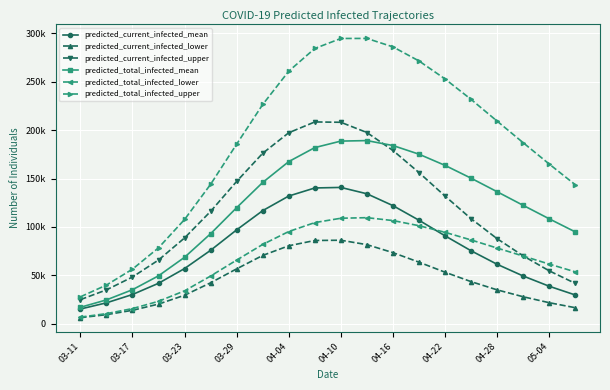

Is this an area chart (filled region under the line)?

No